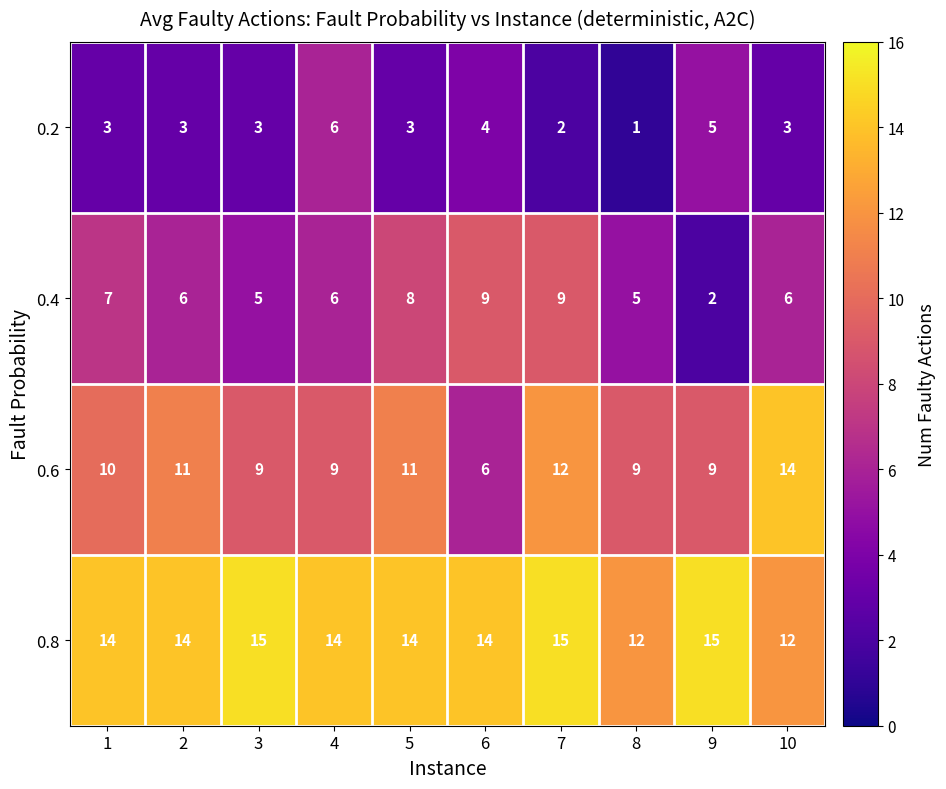

What is the total value across all series at 1?

34